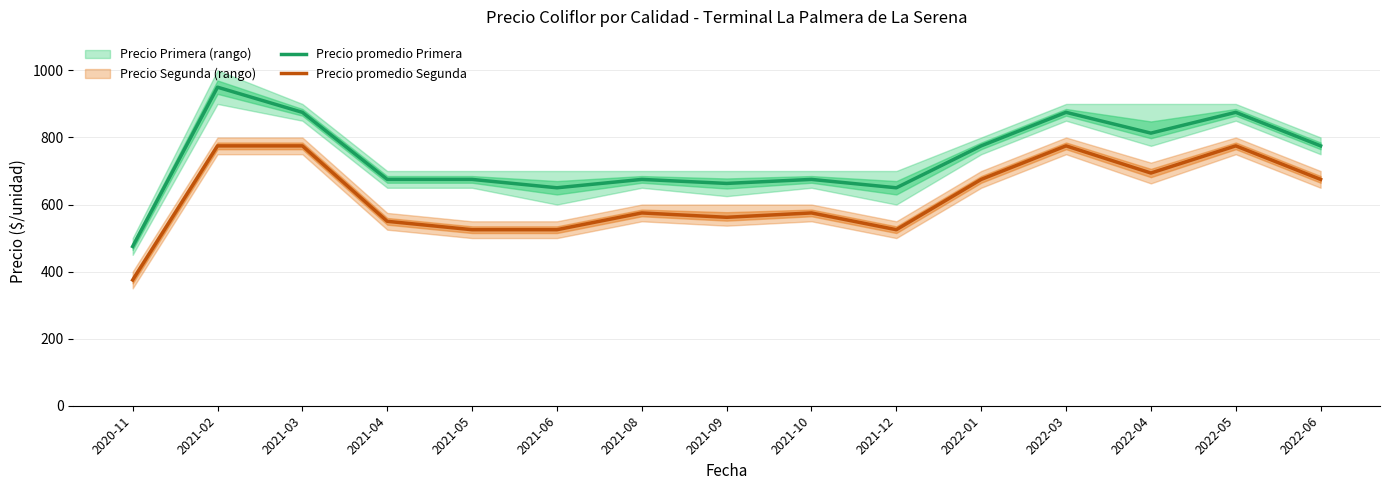

Which category has the lowest value in the Precio promedio Primera series?

2020-11